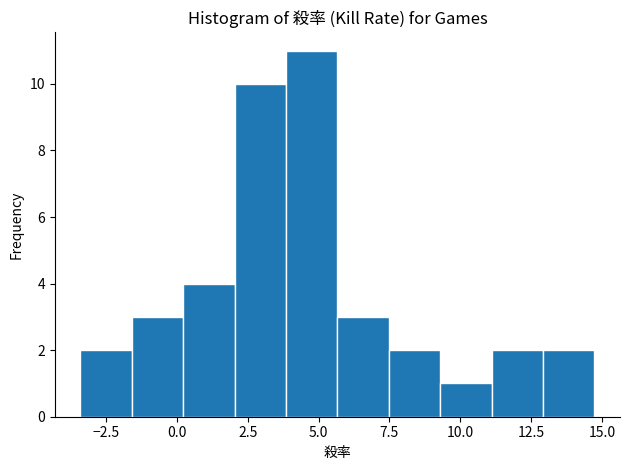

Around what value on the x-axis is the tallest bar? Give the approximate position of its centre, as read against the axis.

5.0